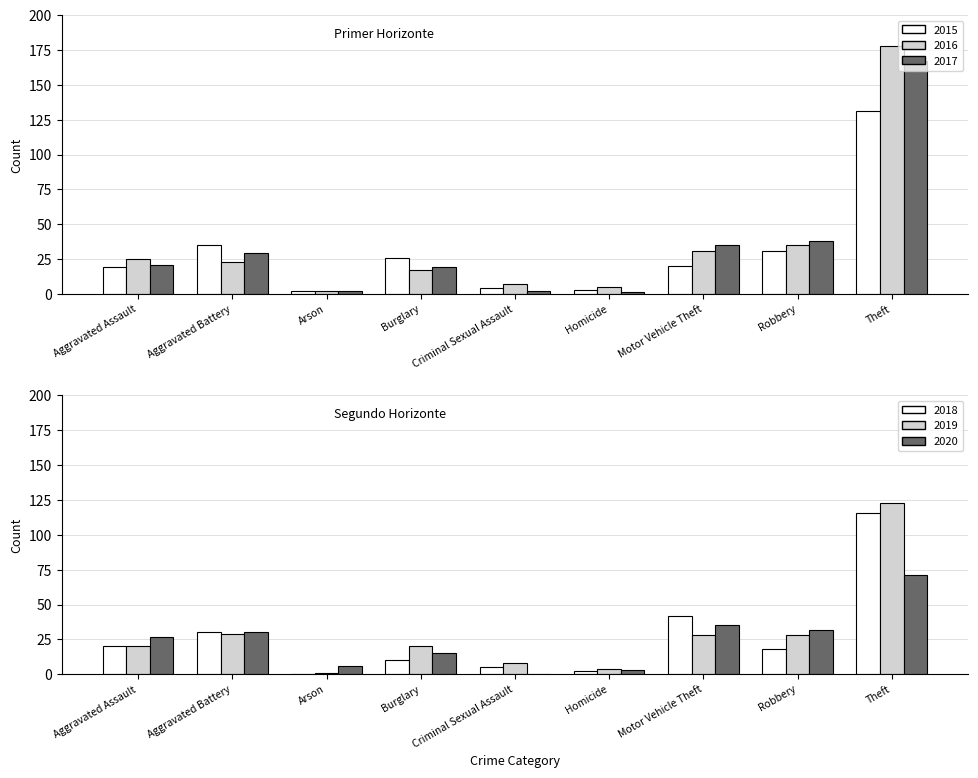

At which label does 2016 first exceed 23?

Aggravated Assault